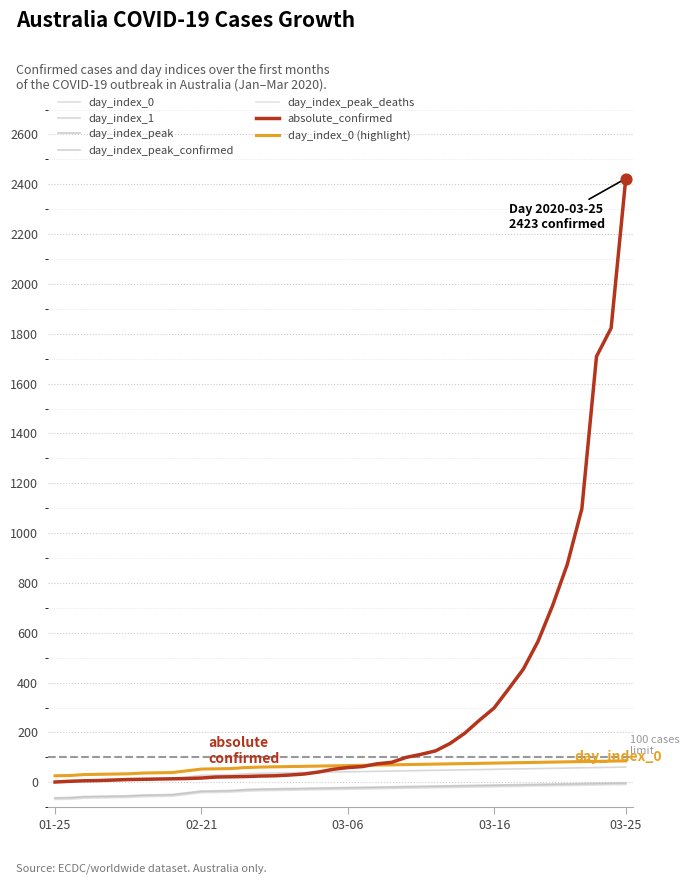

At how many categories does at least one series exceed 192?

12